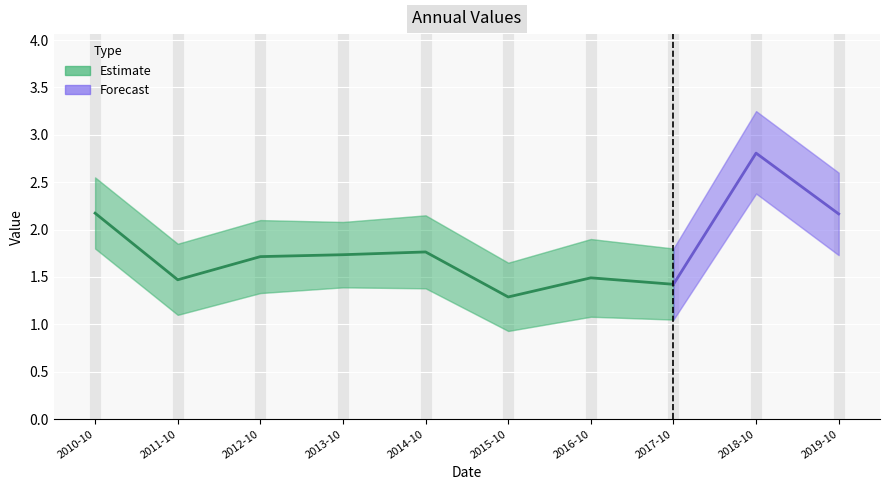

The chart shows a value of 2.2 at 2016-10-15. True or false?

False